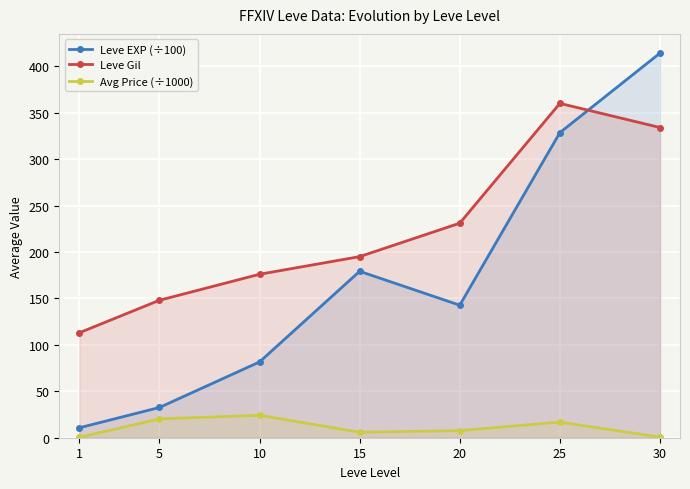

In Avg Price (÷1000), how many points are higher than both neighbors (excluding endpoints)?

2